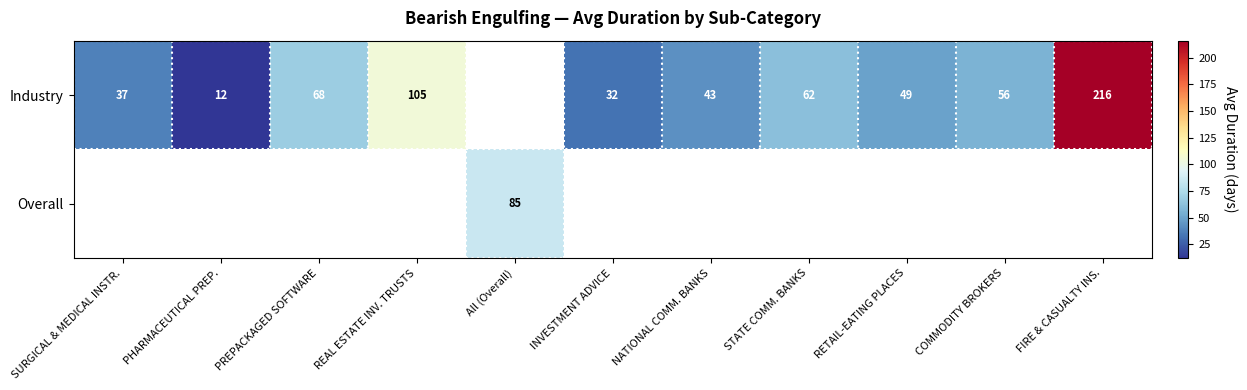

Count the number of data series in this chart.

2